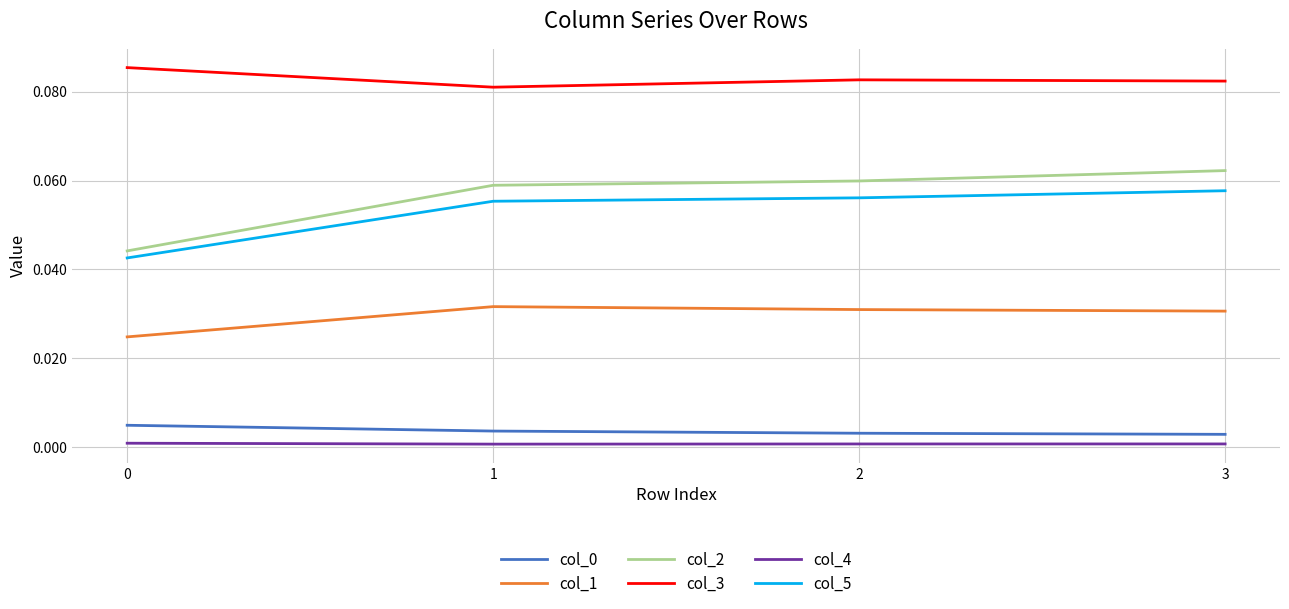

The value of col_2 at 1 is 0.0. True or false?

False